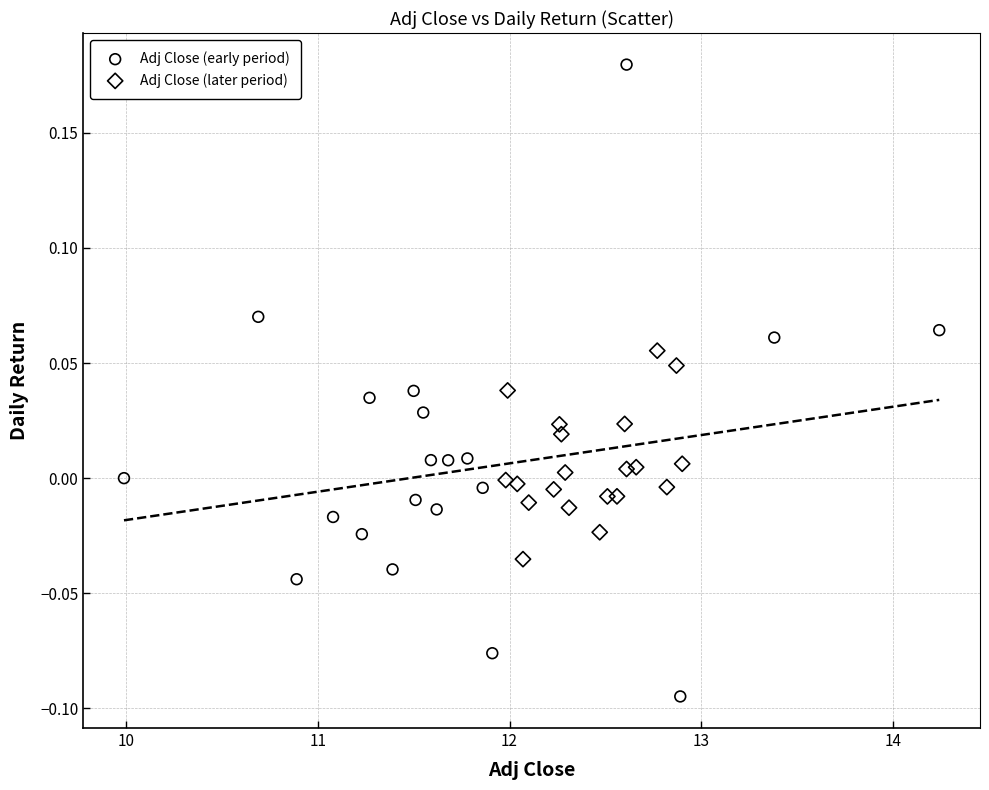

Which series reaches the minimum Y coordinate?

Adj Close (early period)